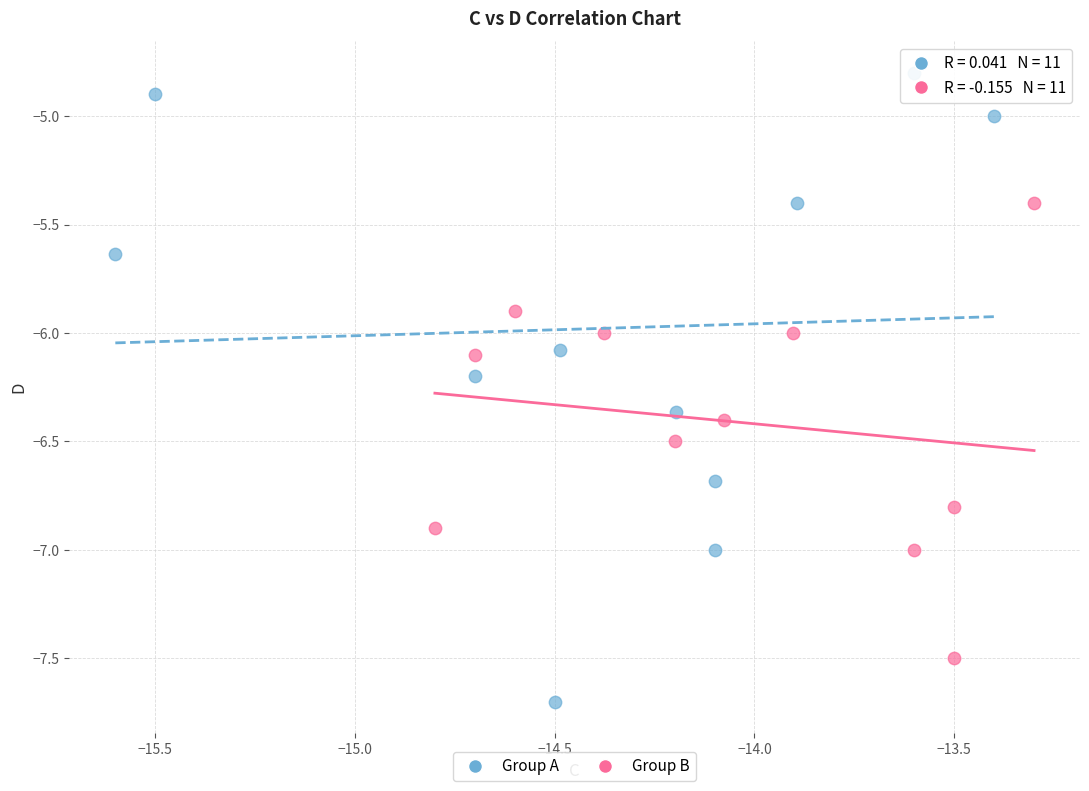

Which series contains the lowest Y value?

Group A